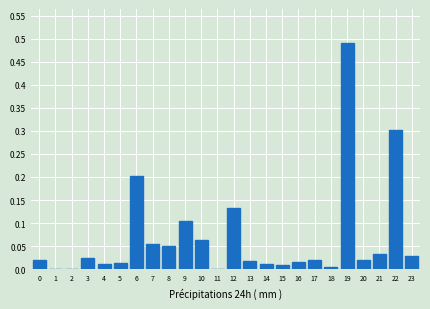

At which category does the chart reach its peak across all series?

19